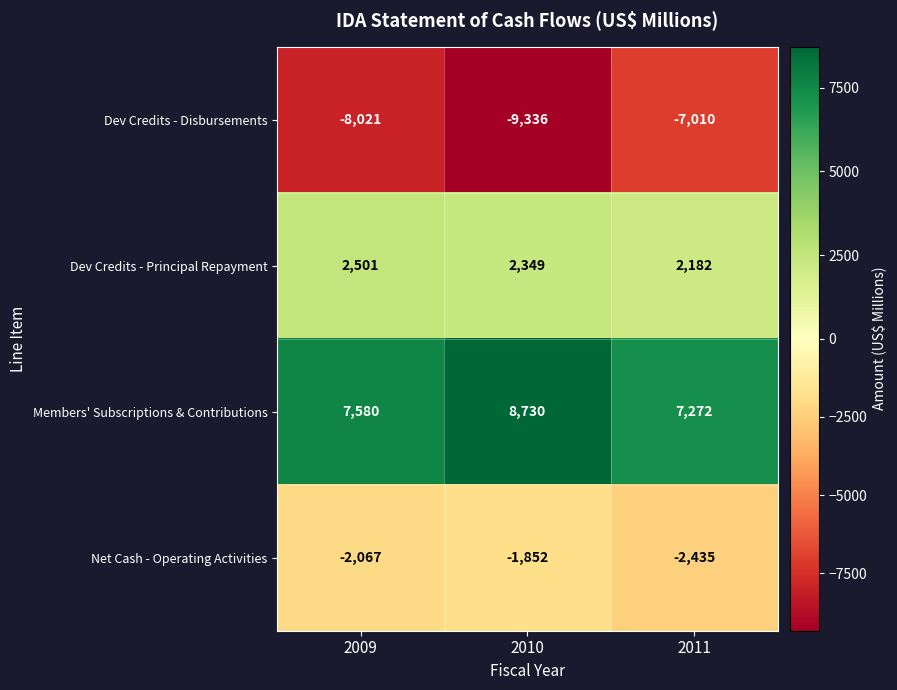

What is the difference between the maximum and second lowest values in the Members' Subscriptions & Contributions series?

1150